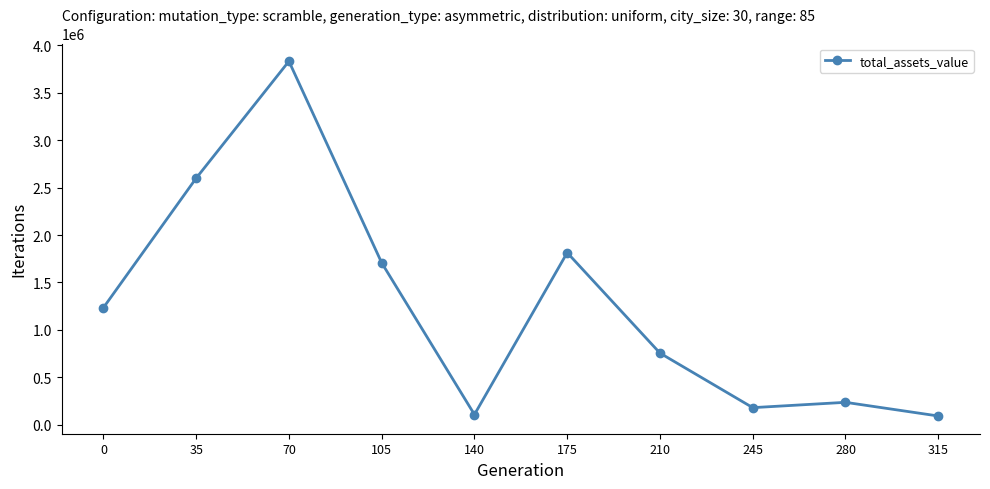

At which category does the data reach its first local peak?

70